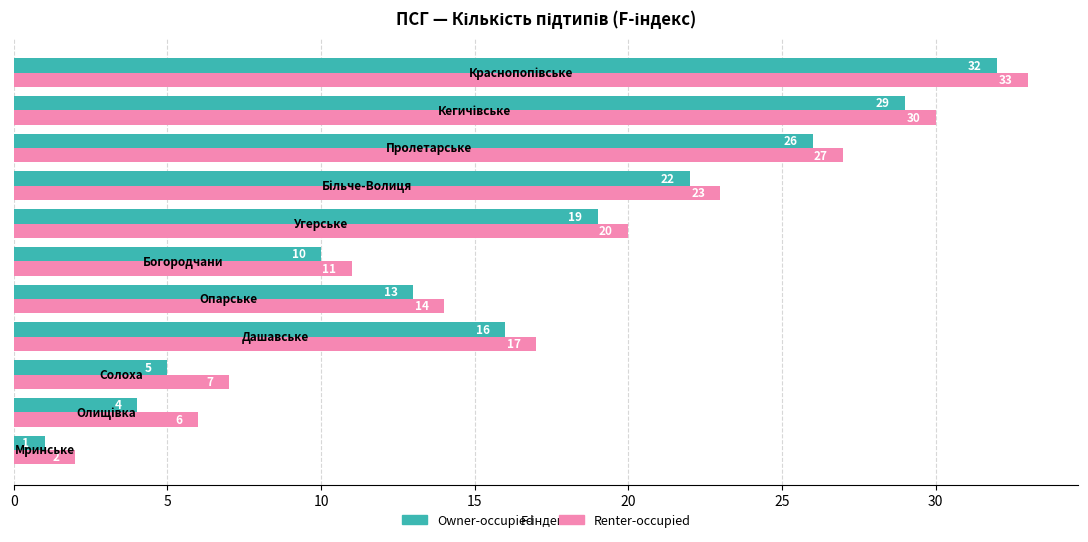

What is the difference between the maximum and minimum values in the Owner-occupied series?

31